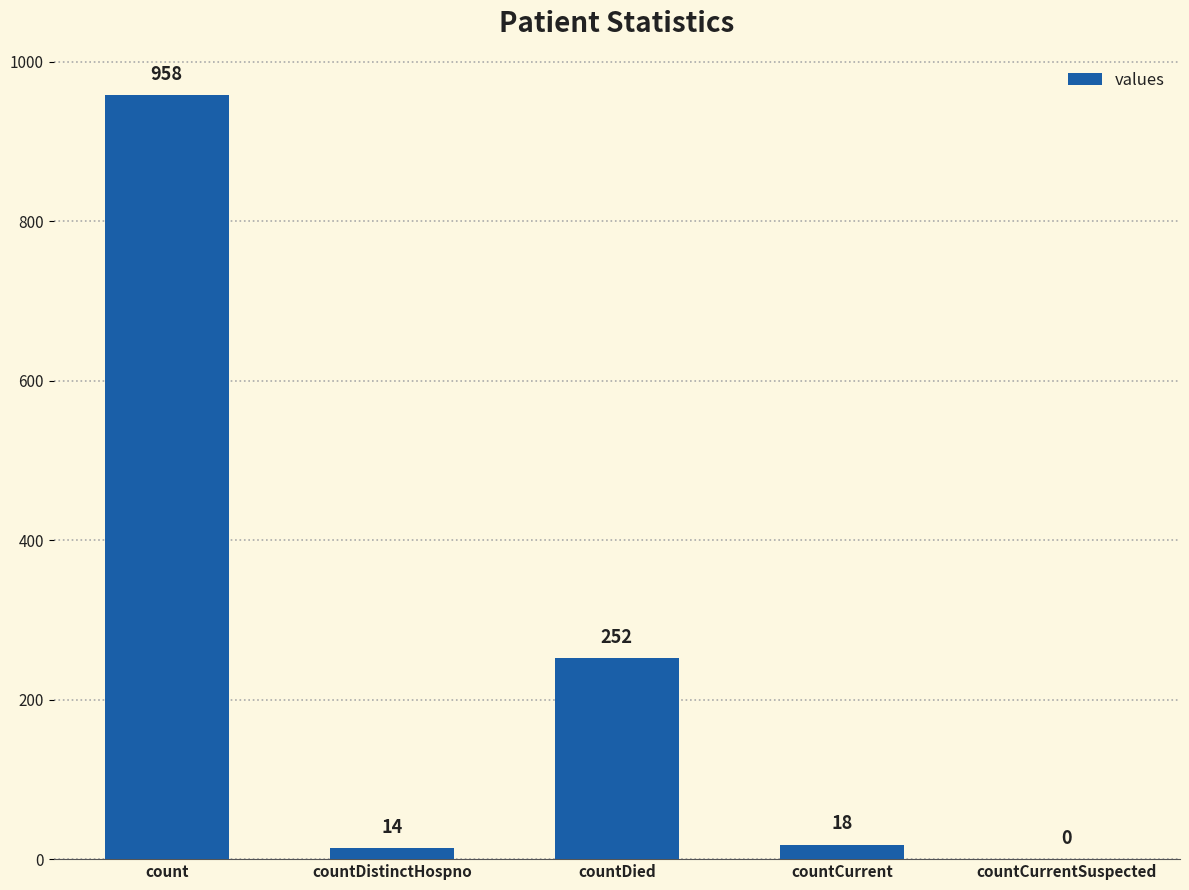

Is it true that the value at countDied is 252?

True